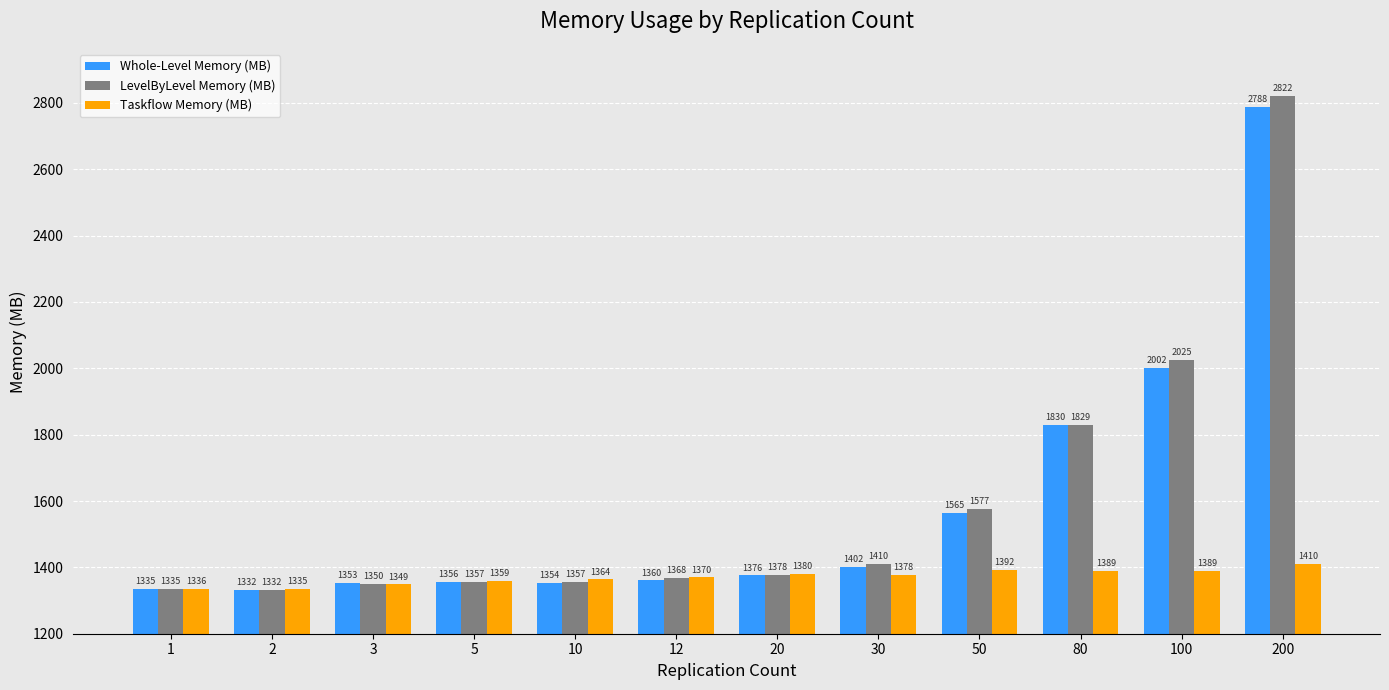

What is the difference between the LevelByLevel Memory (MB) values at 30 and 10?

53.4